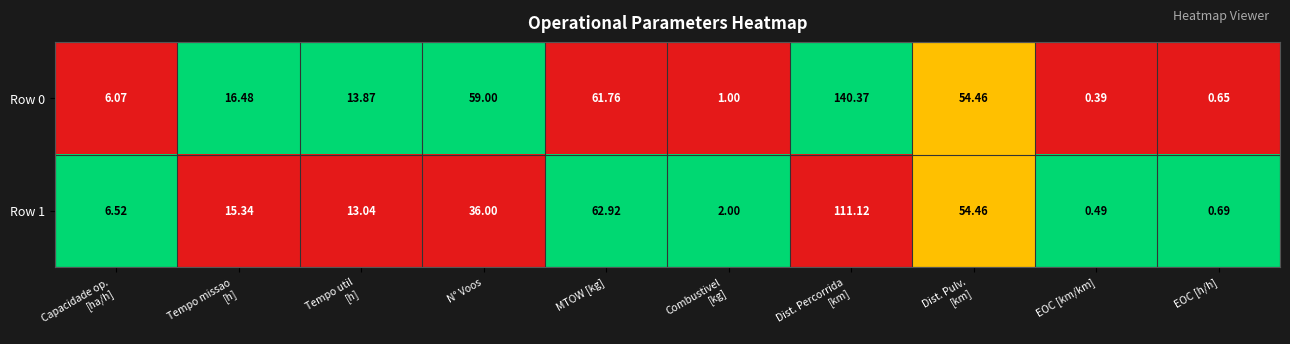

Between MTOW [kg] and EOC [km/km], which series saw the biggest shift?

Row 1